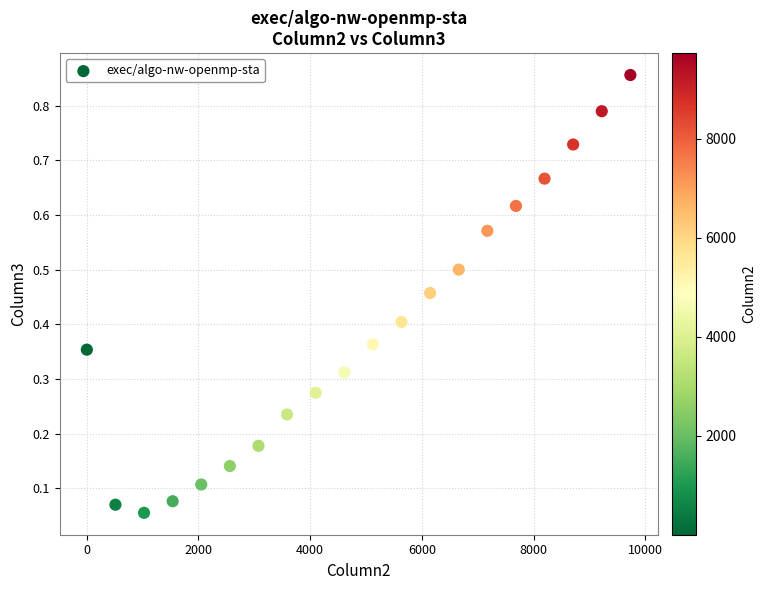

What is the range of X values (max minus min)?

9728.0